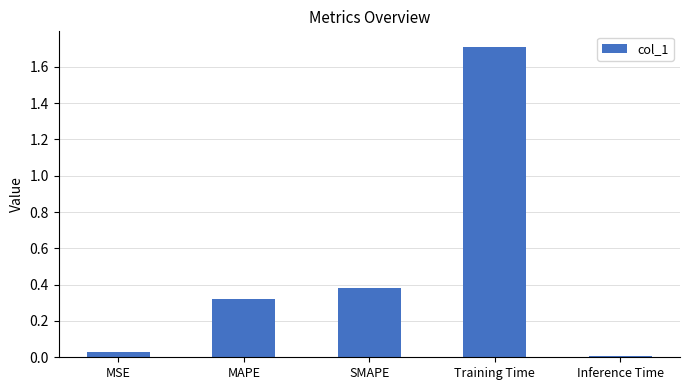

True or false: the data shows 0.7 at SMAPE.

False